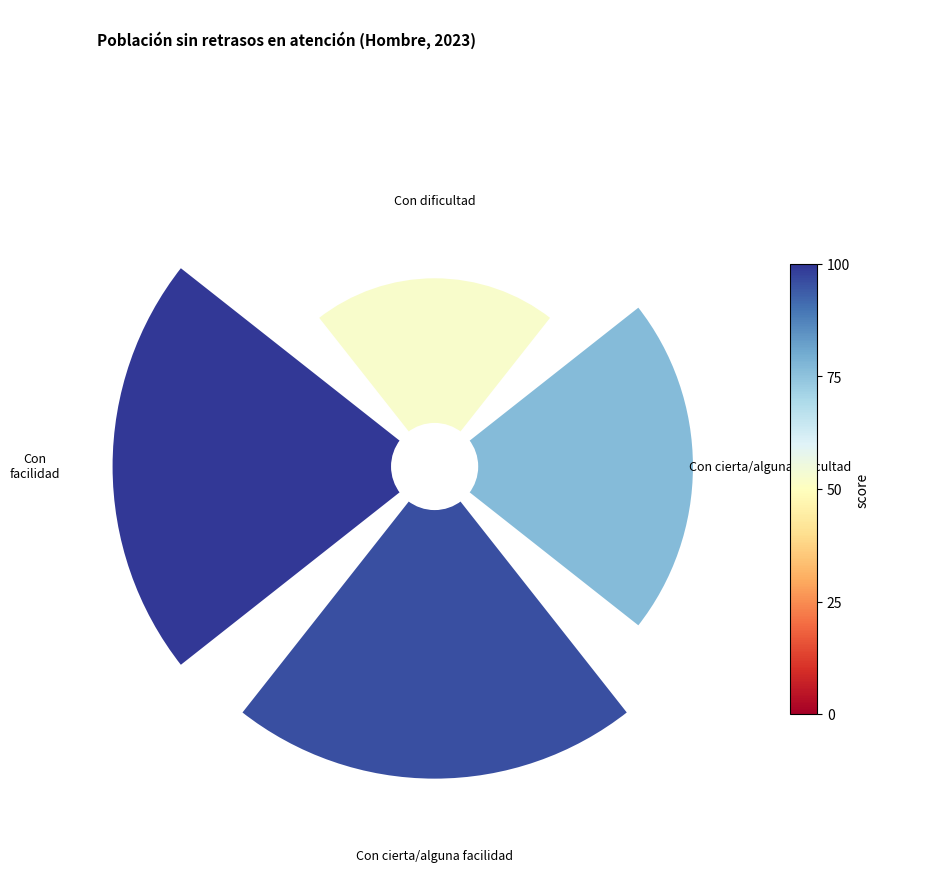

Between 90° and 0°, which is larger?

90°